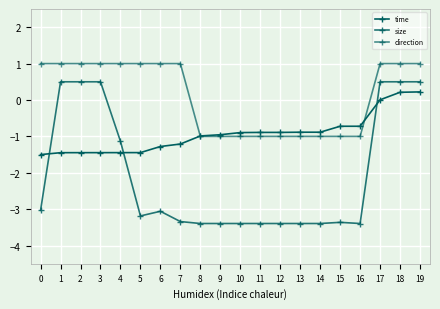

What value does the size series have at 16?

-3.4